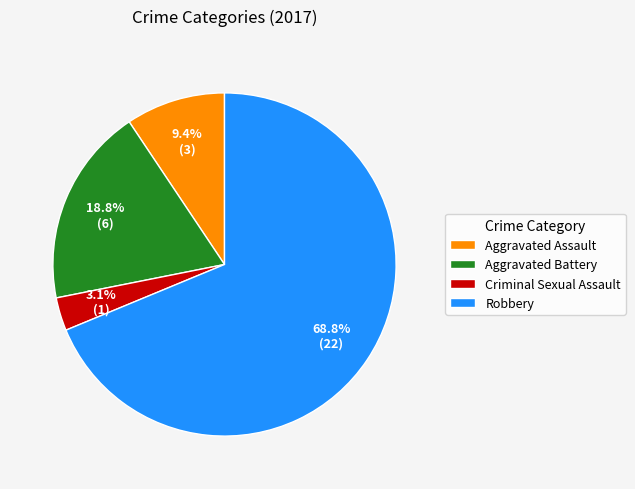

What percentage is NOT represented by Criminal Sexual Assault?

96.9%